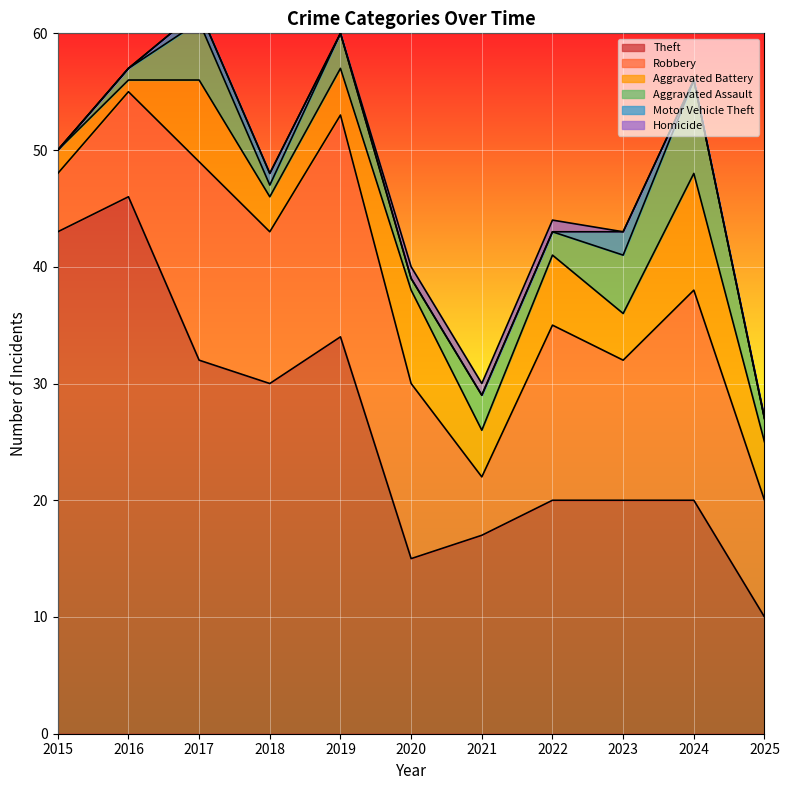

Which series changed the most between 2023 and 2024?

Robbery